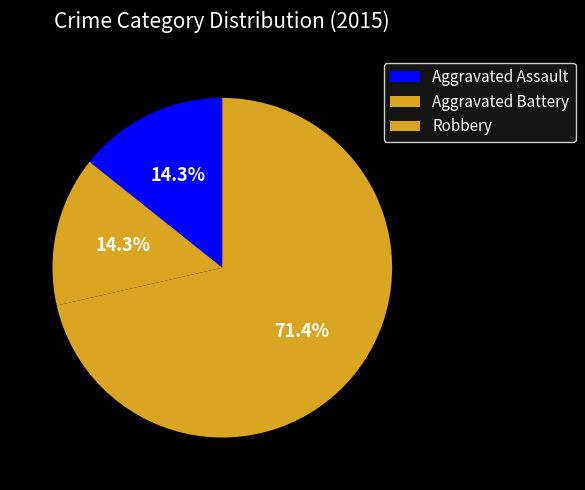

Which slice is the smallest?

Aggravated Assault